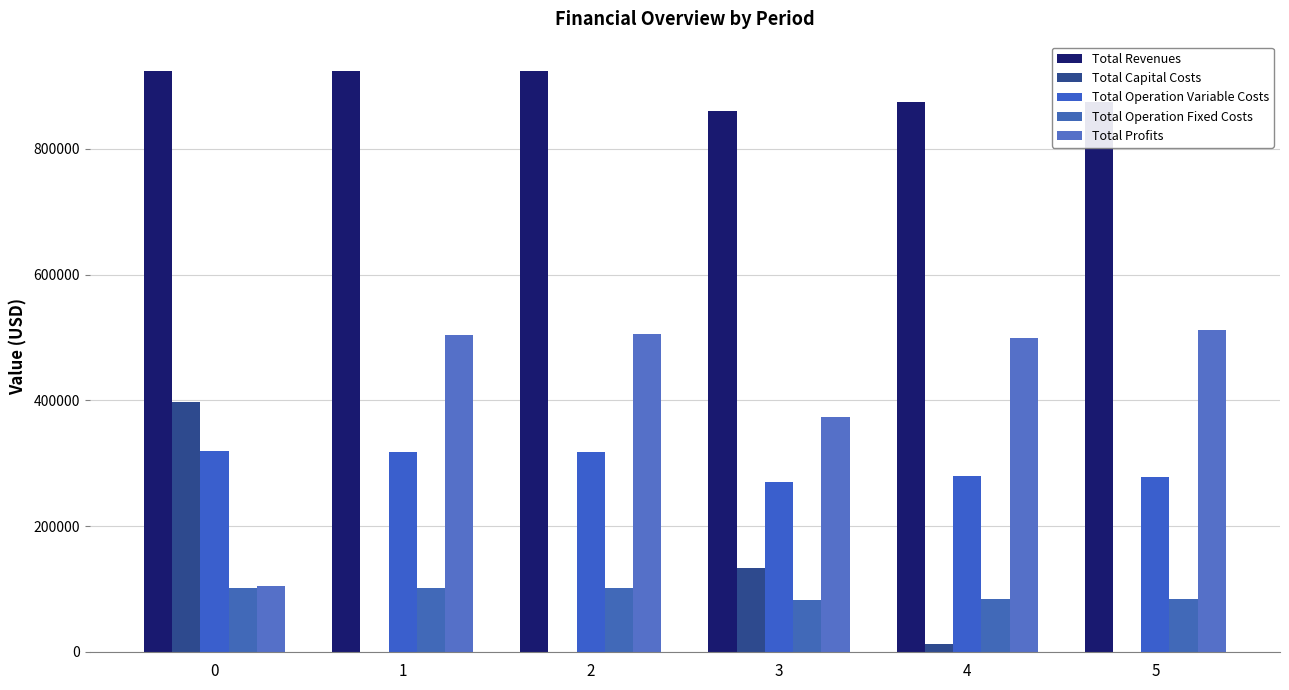

Are the bars grouped side by side (vs. stacked)?

Yes